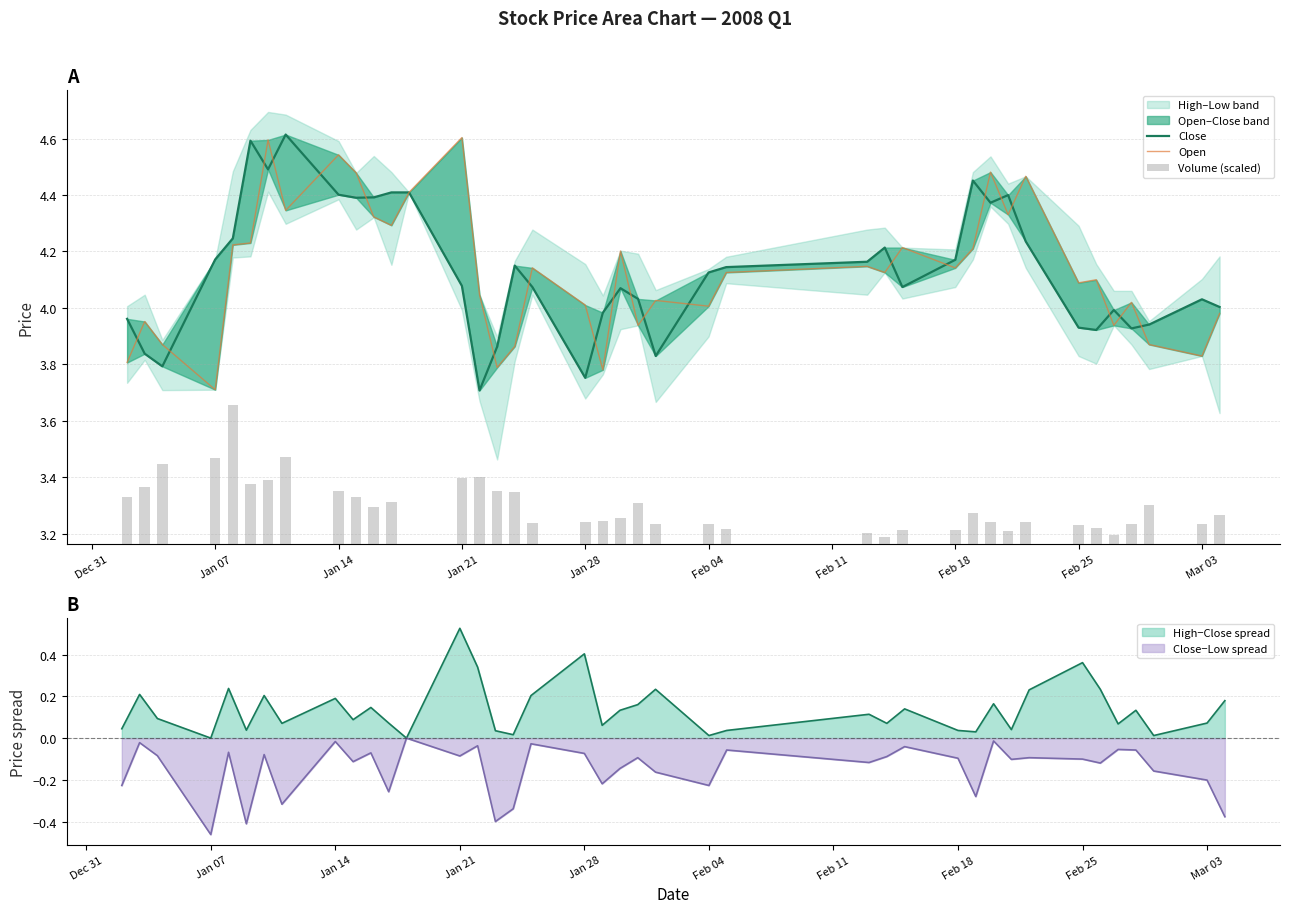

Are the bars grouped side by side (vs. stacked)?

Yes